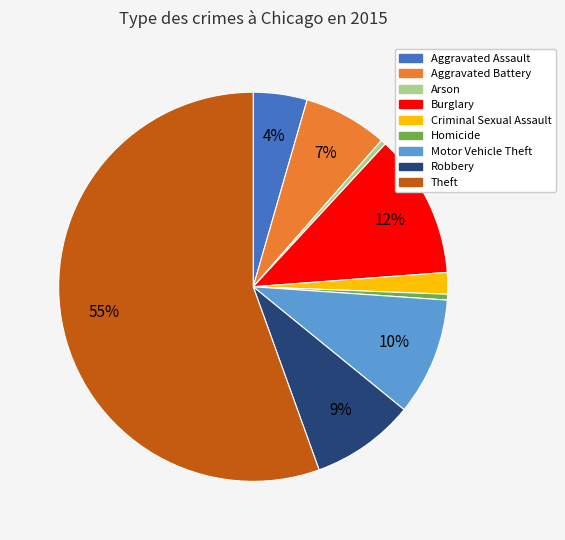

Combined, do Aggravated Assault and Motor Vehicle Theft account for over 50%?

No